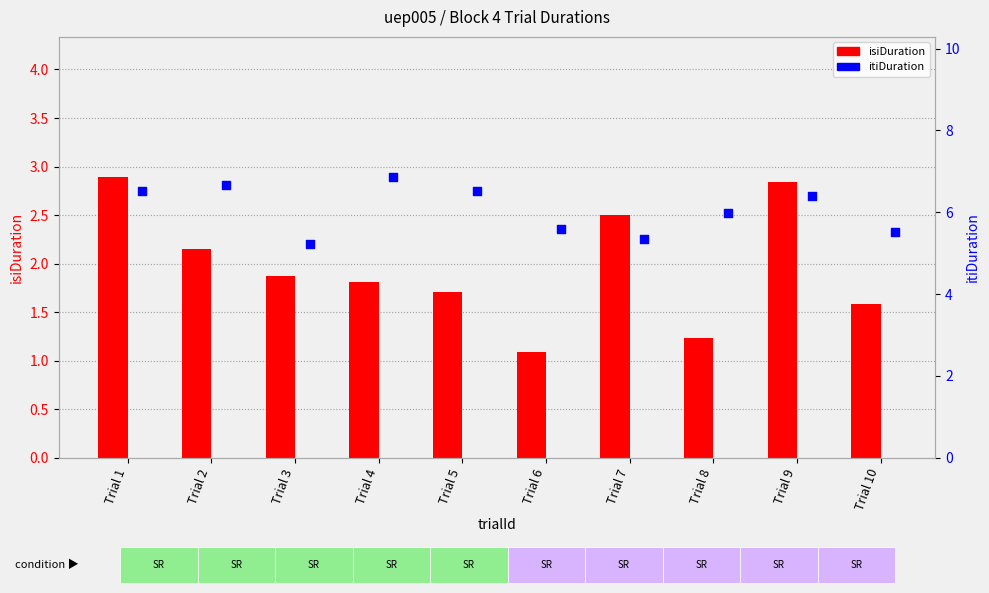

At how many categories does at least one series exceed 4?

10